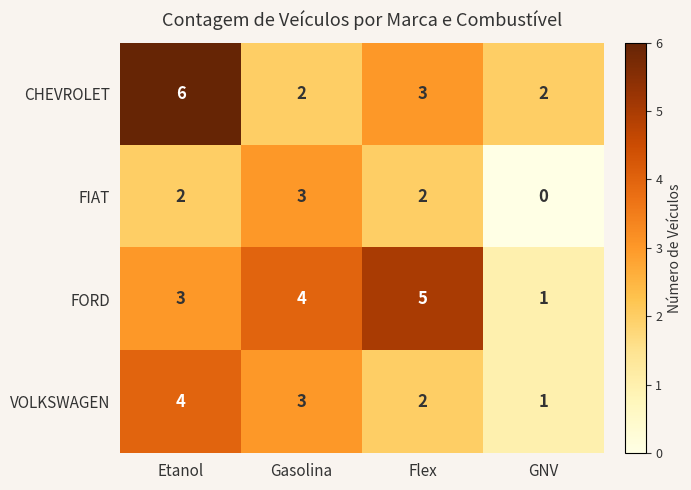

At which category is the sum across all series the highest?

Etanol